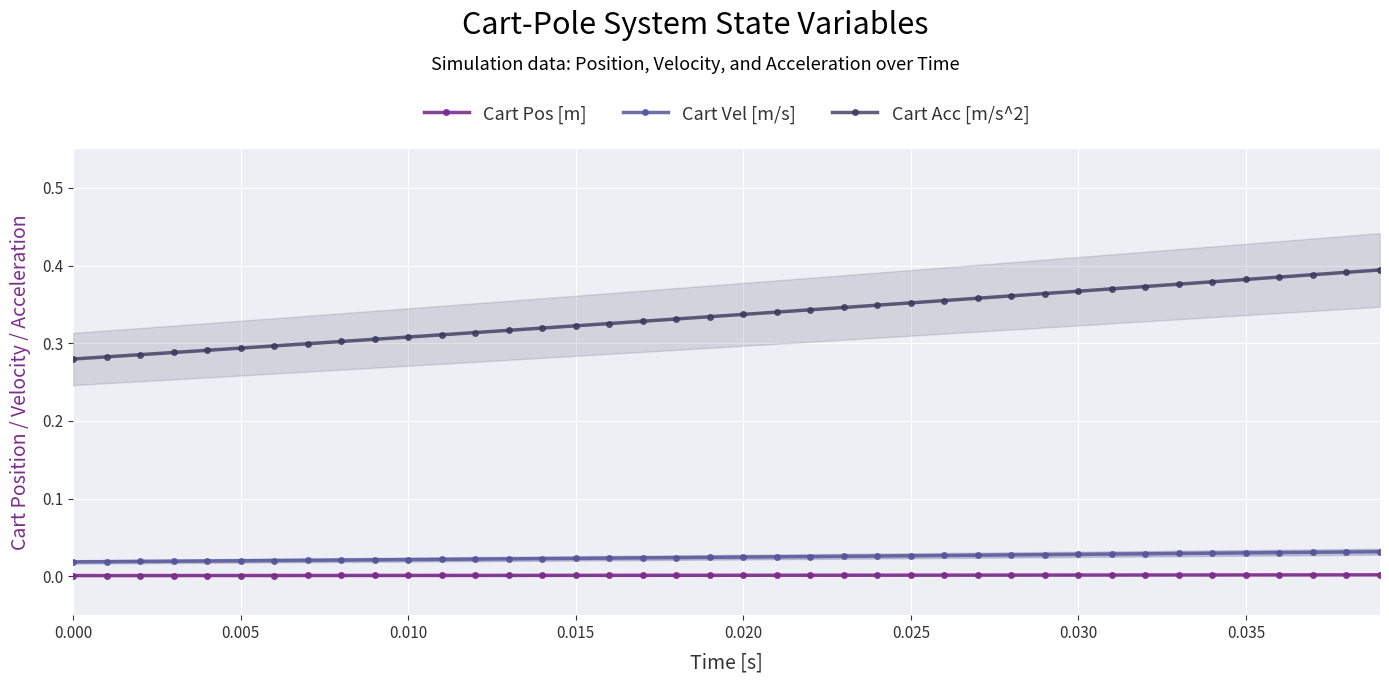

What is the lowest value of the Cart Acc [m/s^2] series?

0.3